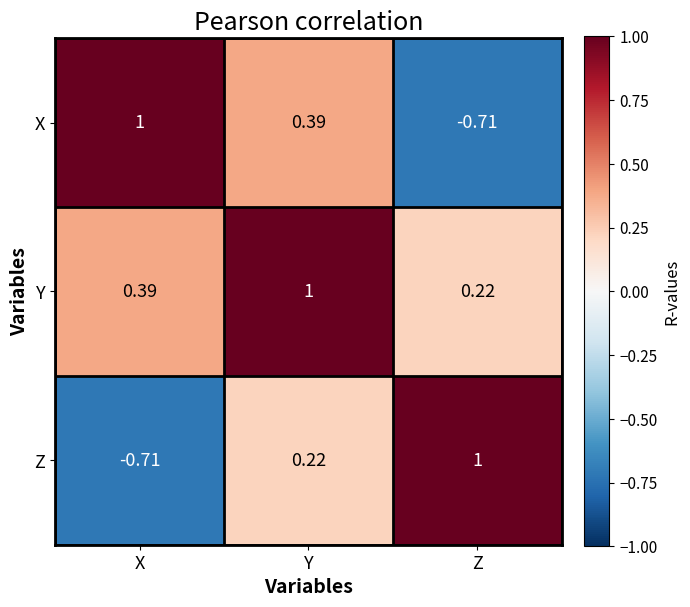

Which category has the lowest value in the Z series?

X